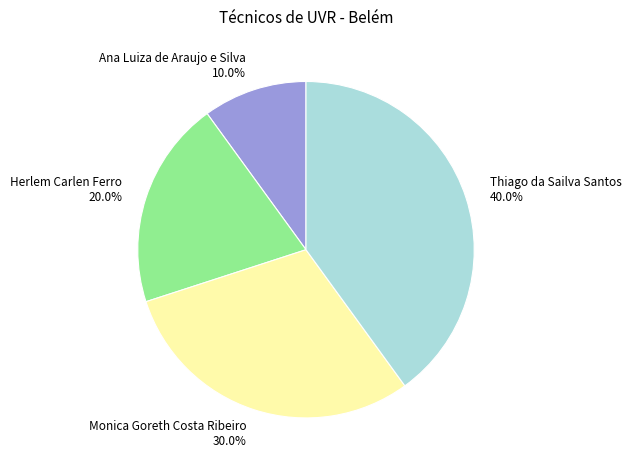

Count the number of slices in the pie.

4